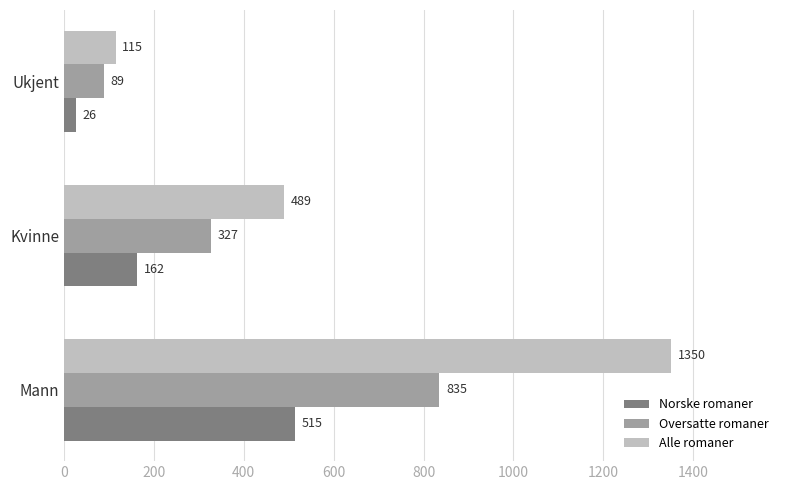

Which series has the largest total across all categories?

Alle romaner